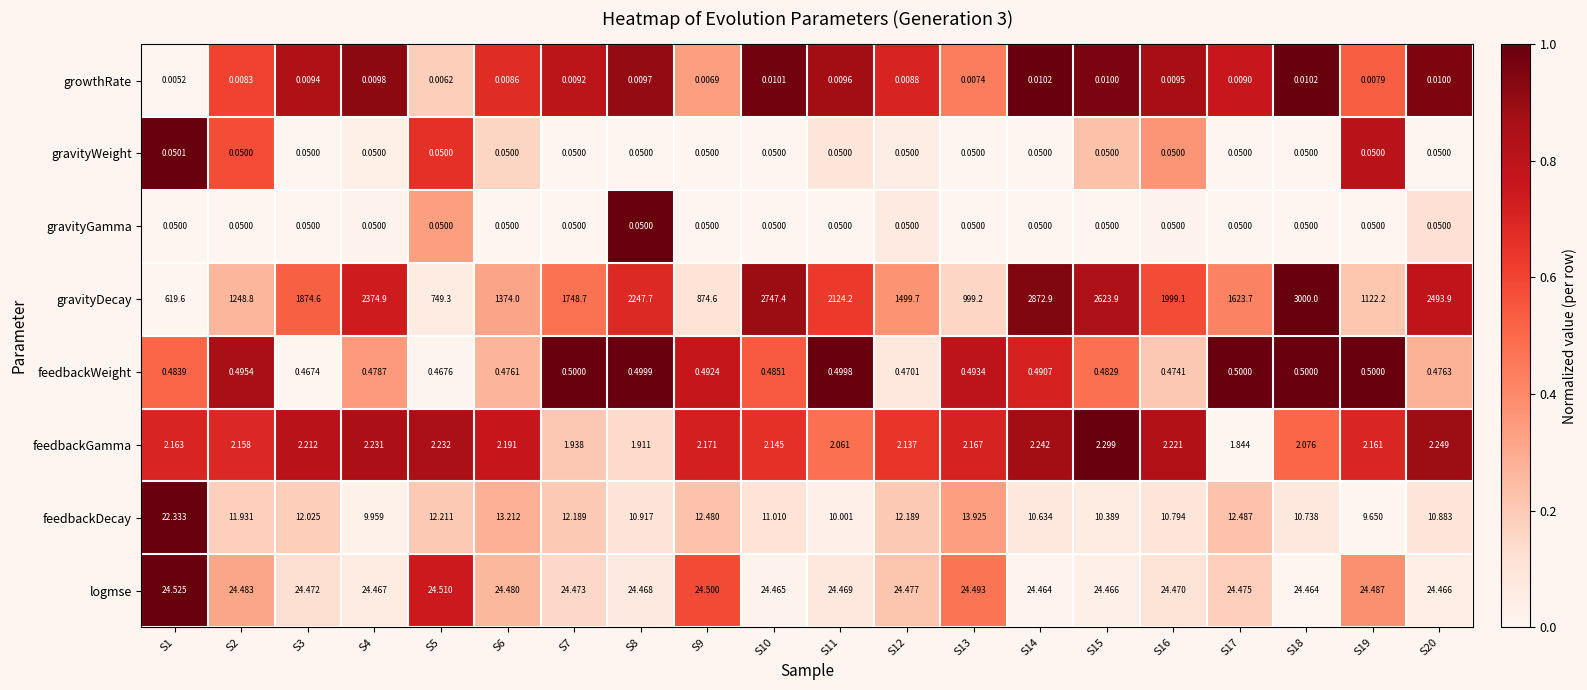

Between S5 and S7, which series saw the biggest shift?

gravityDecay